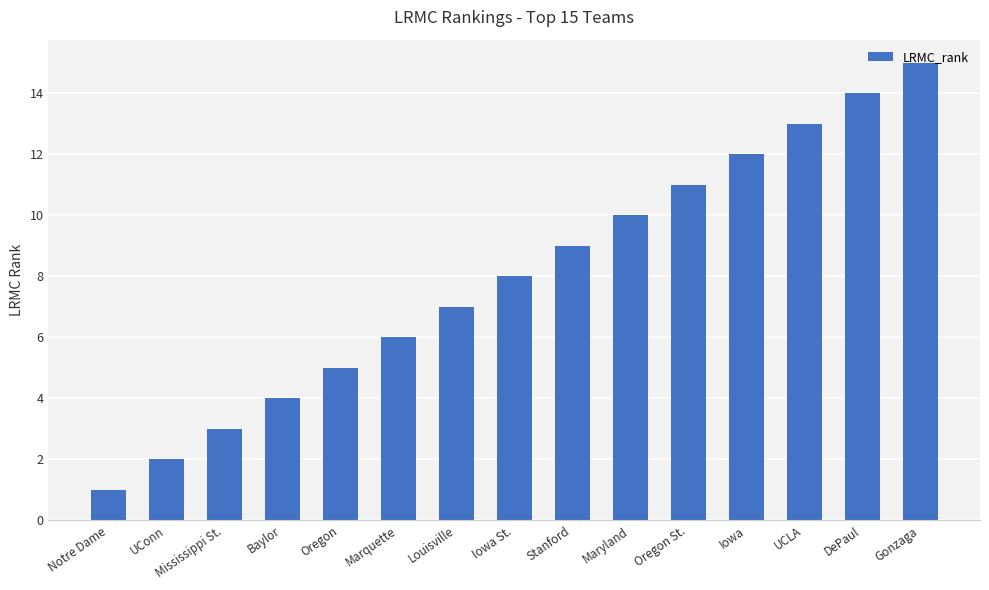

What is the label of the 14th bar from the right?

UConn